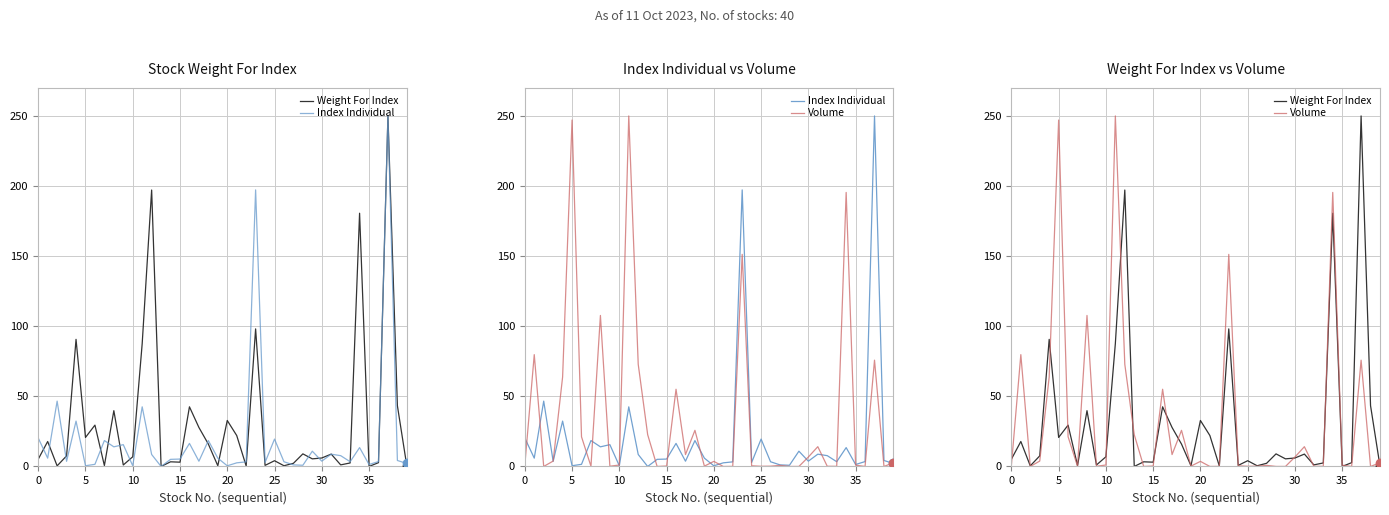

Which series contains the lowest Y value?

Weight For Index